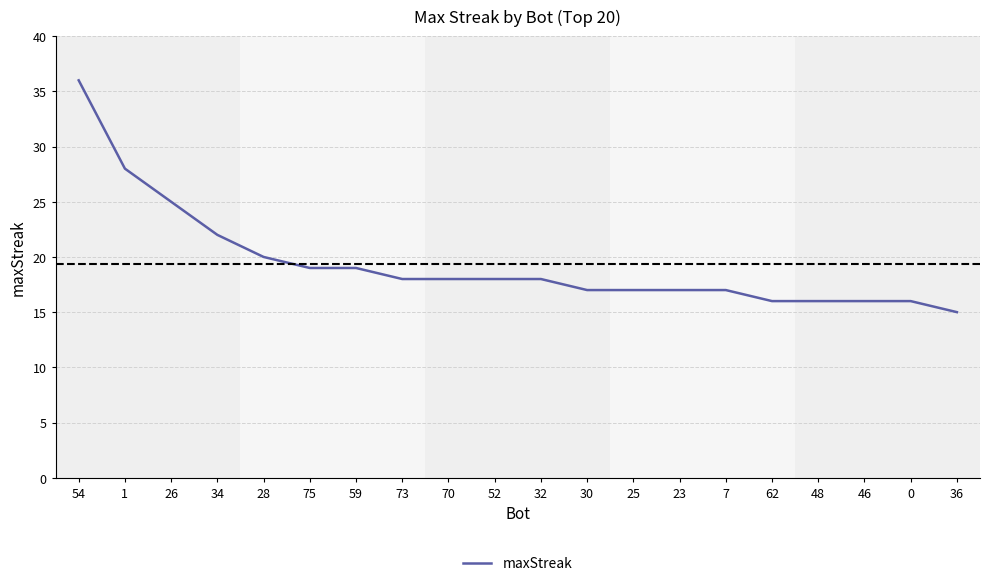

Read the value at 46.

16